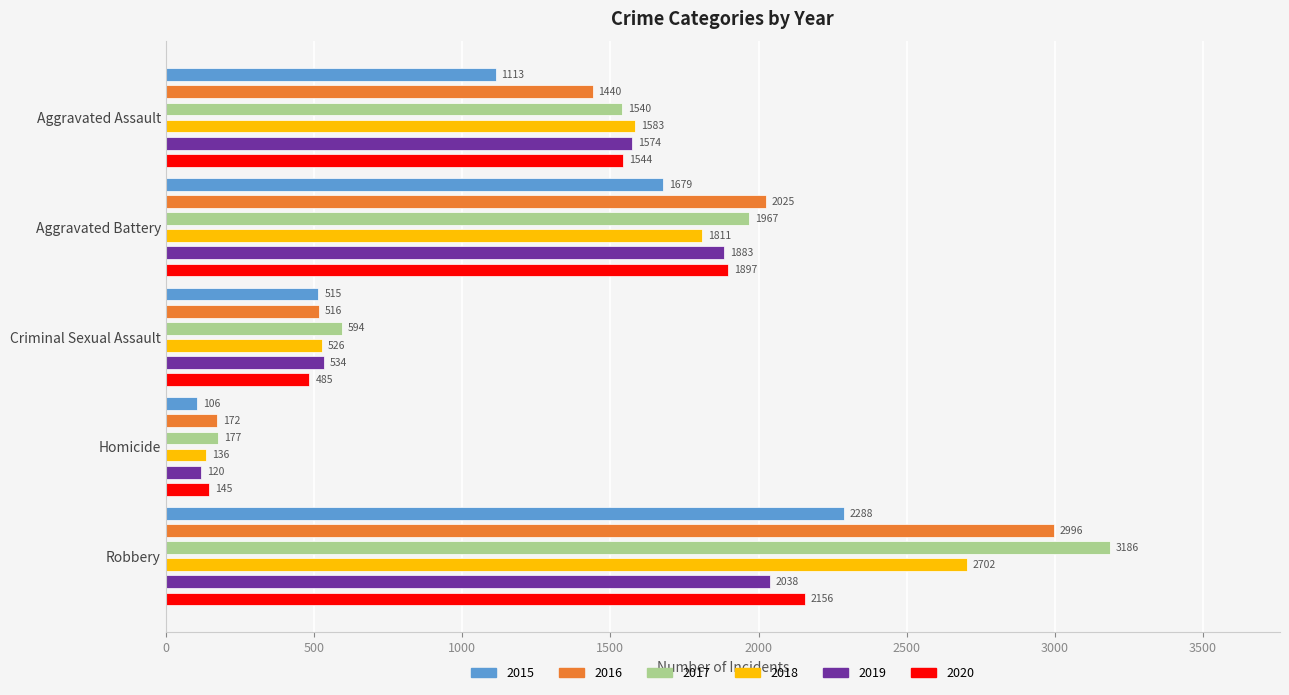

What is the label of the 1st bar from the right?

Robbery